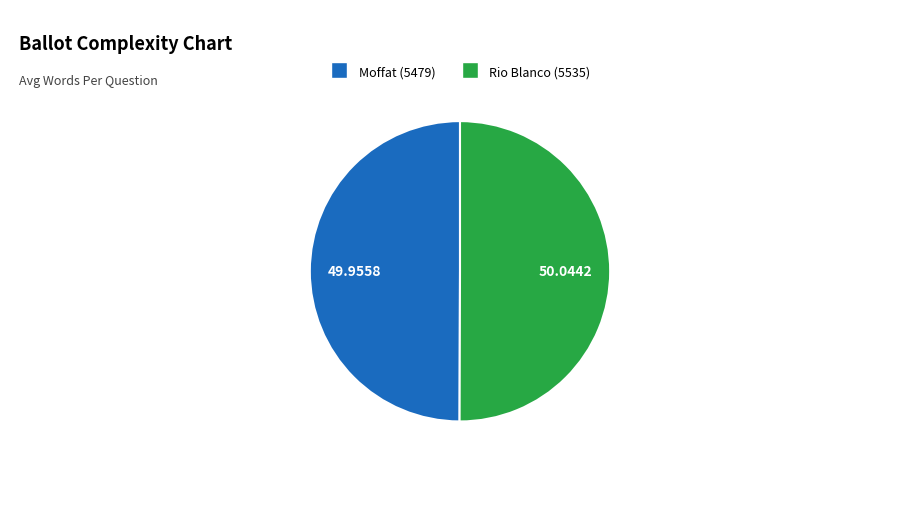

Do Moffat (5479) and Rio Blanco (5535) together represent more than half of the pie?

Yes